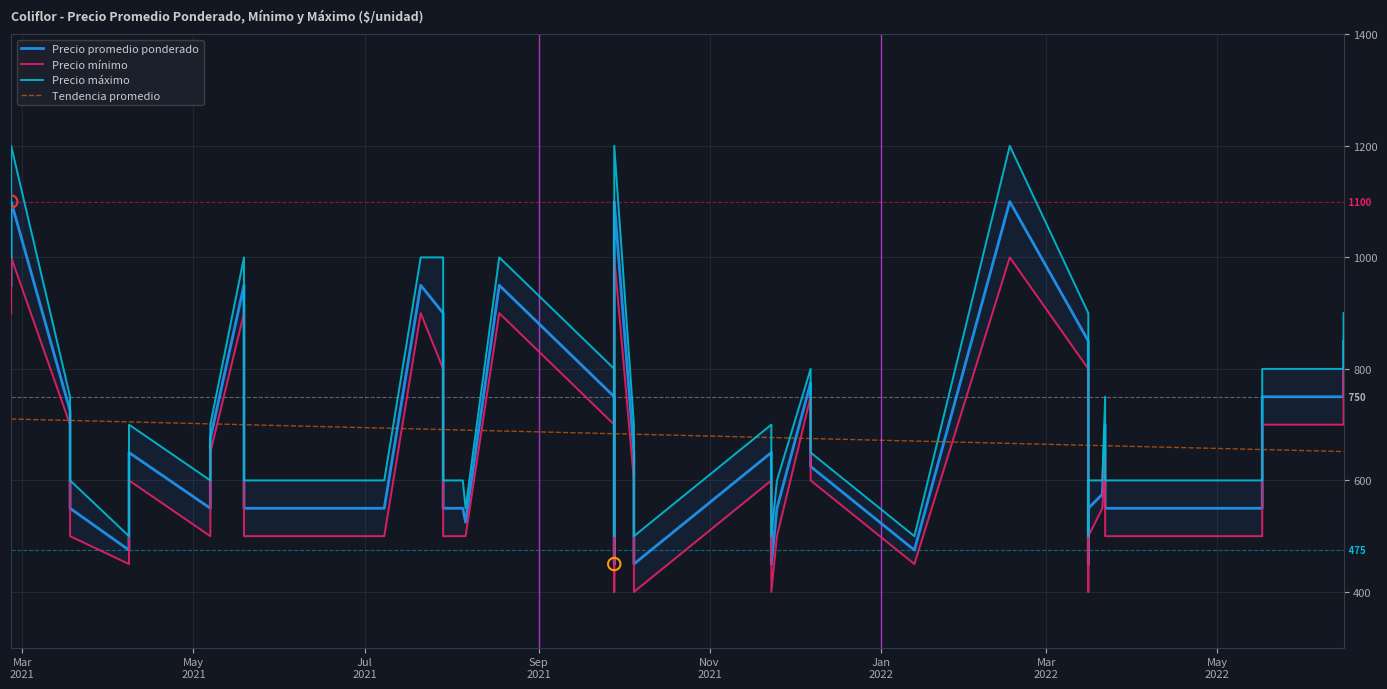

What are all the series names shown in the legend?

Precio promedio ponderado, Precio mínimo, Precio máximo, Tendencia promedio